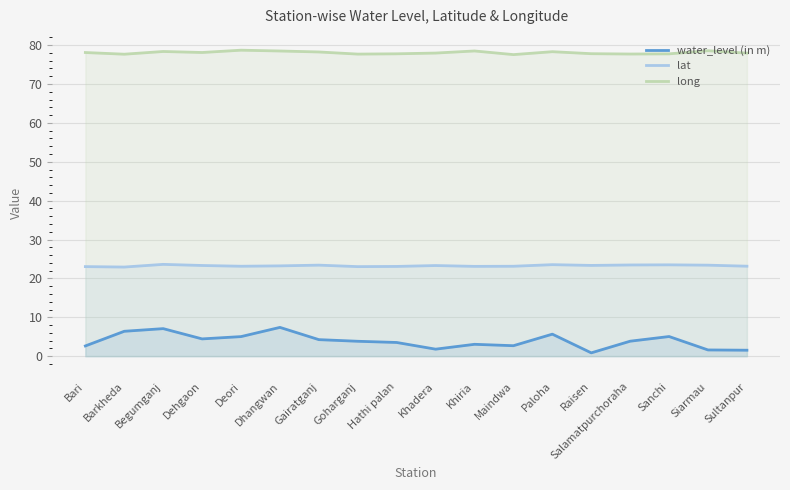

Reading left to right, what are all the values shown in this chart?

water_level (in m): 2.6	6.4	7.1	4.4	5.0	7.4	4.2	3.8	3.5	1.8	3.0	2.7	5.7	0.8	3.9	5.0	1.6	1.5
lat: 23.0	22.9	23.6	23.3	23.1	23.2	23.4	23.0	23.1	23.3	23.1	23.1	23.5	23.3	23.5	23.5	23.4	23.1
long: 78.1	77.7	78.3	78.1	78.7	78.5	78.2	77.7	77.8	77.9	78.5	77.5	78.3	77.8	77.7	77.7	78.5	77.9